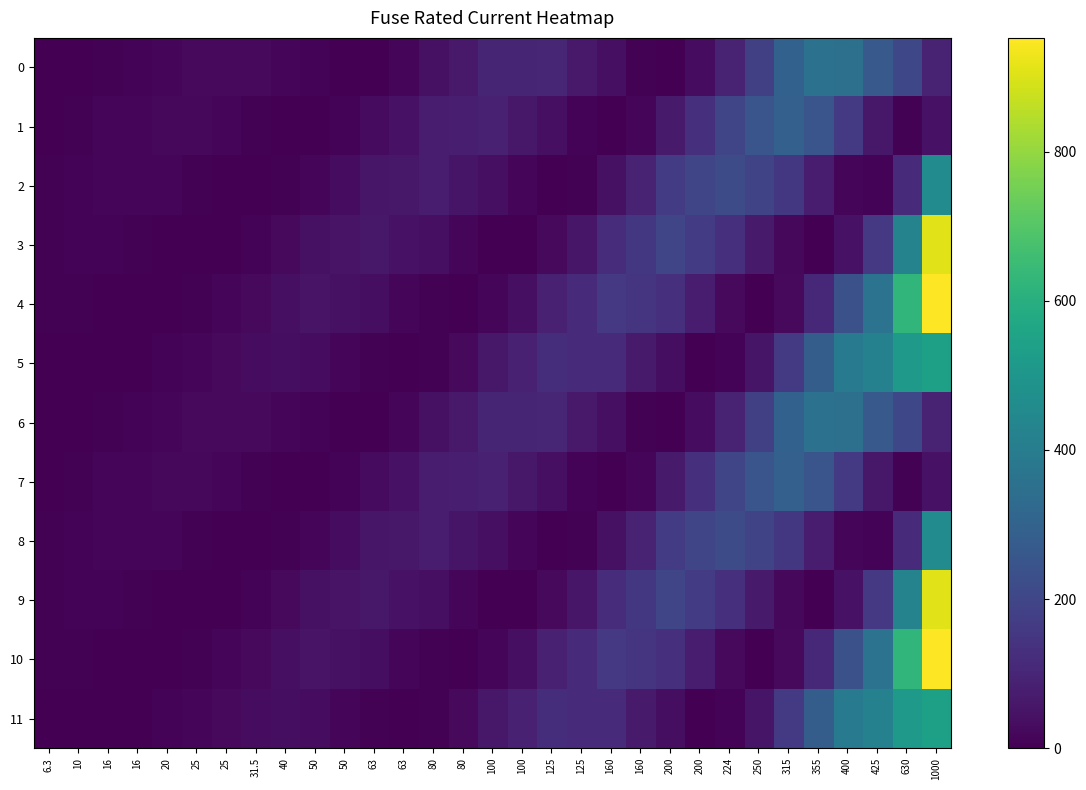

What is the difference between the highest and lowest values at 20?

18.9